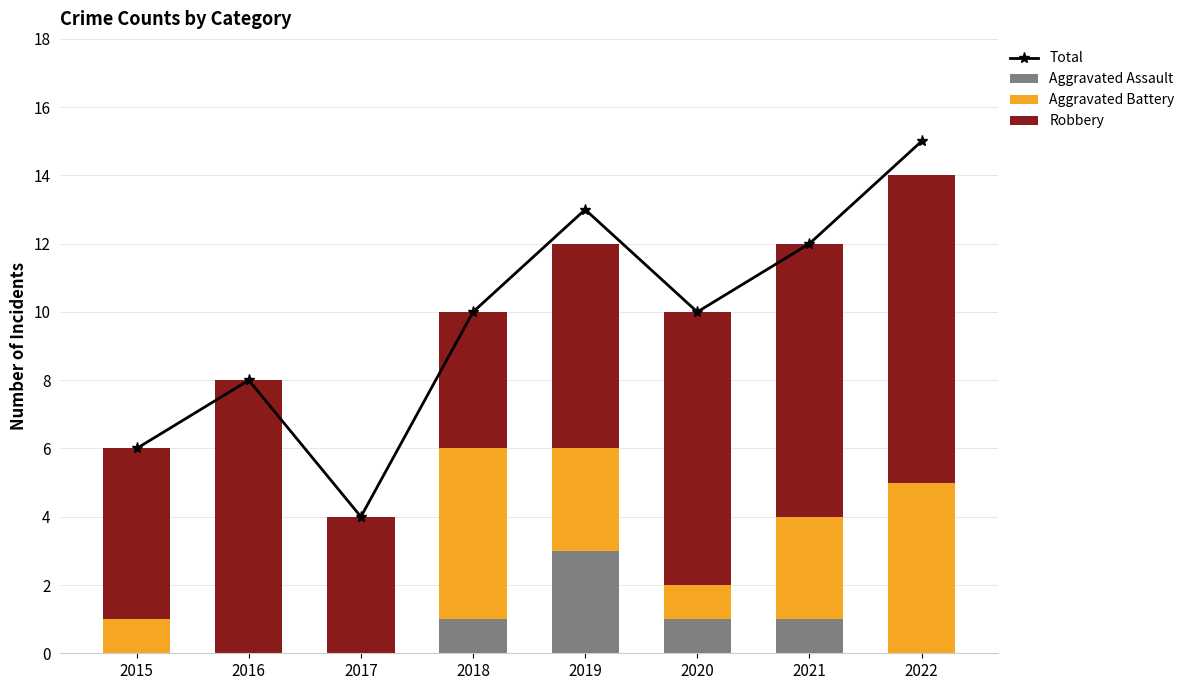

At how many categories does at least one series exceed 5?

7